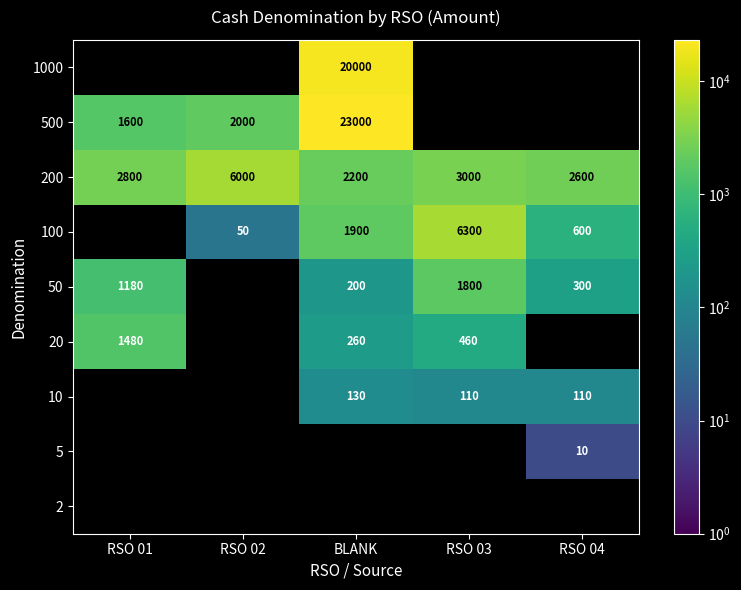

What is the difference between the 500 values at RSO 02 and BLANK?

21000